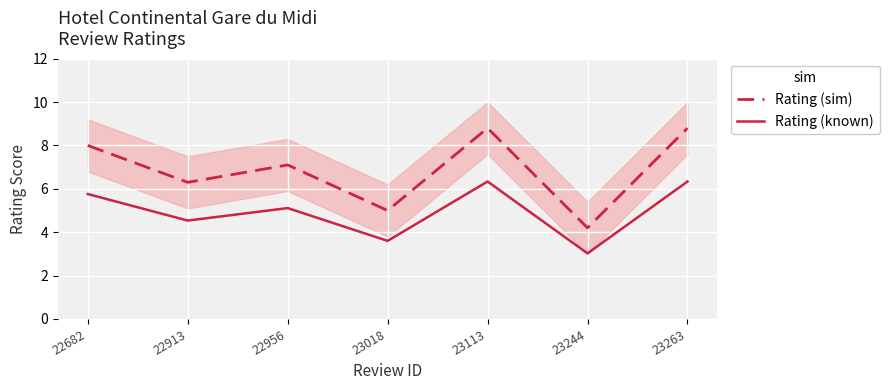

At which label does Rating (known) reach its peak?

23113